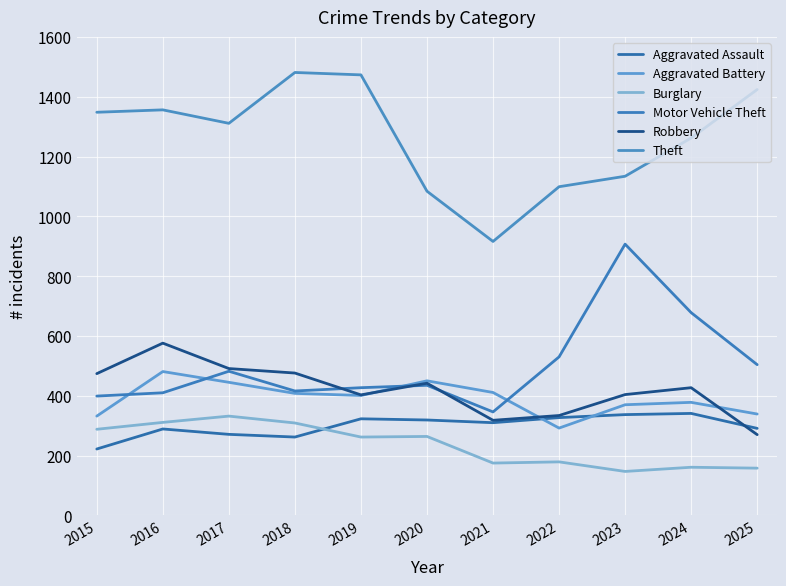

True or false: Burglary has more than 1 interior local peaks.

True